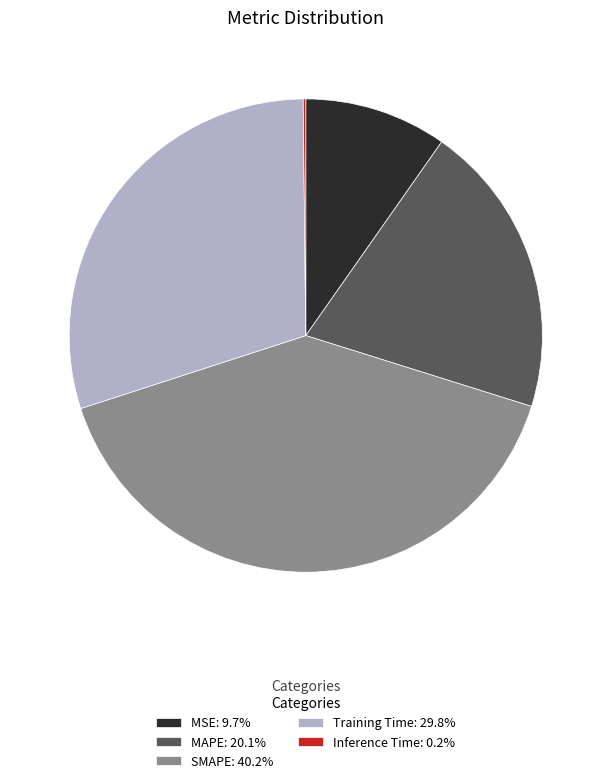

Is there any slice that represents more than half of the pie?

No